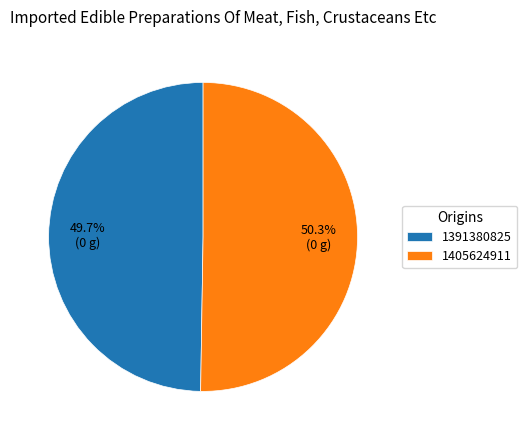

What is the smallest slice in the pie chart?

1391380825